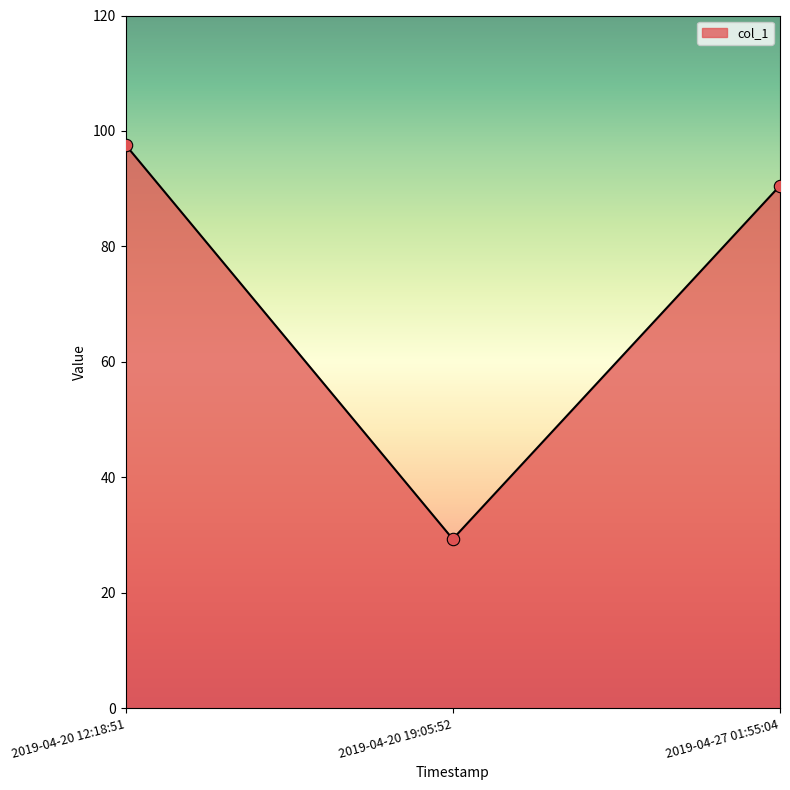

What is the change in value from 2019-04-20 19:05:52 to 2019-04-27 01:55:04?

+61.2